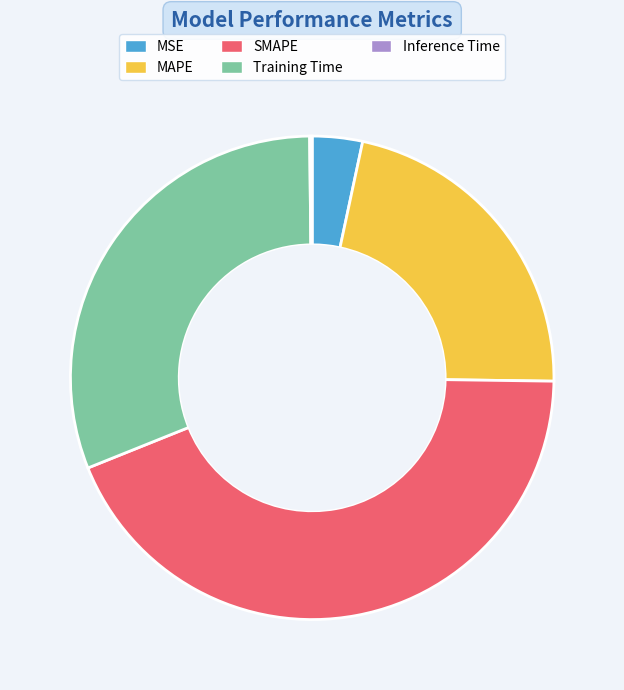

Is there a majority slice in this chart?

No